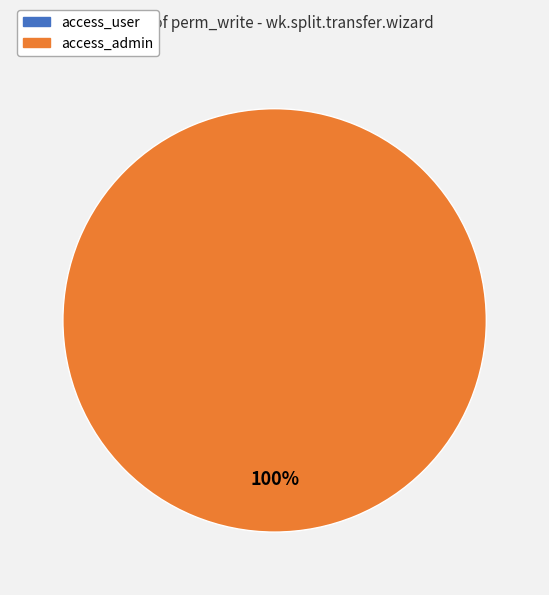

How many segments does this pie chart have?

2